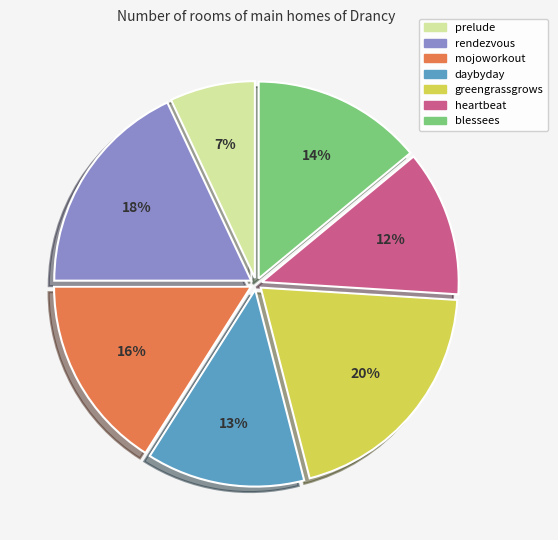

What percentage is the blessees slice, to the nearest percent?

14%